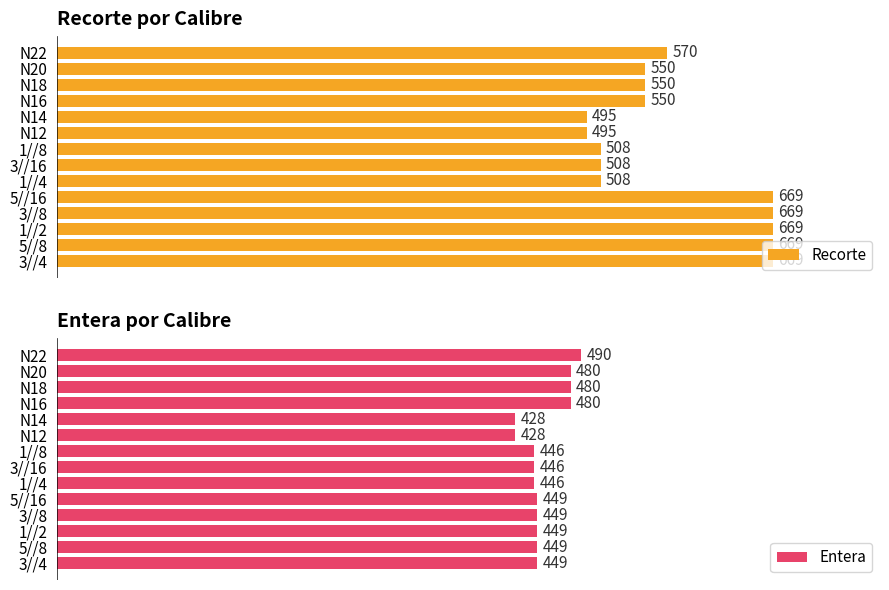

At which label is Recorte closest to 582?

N22